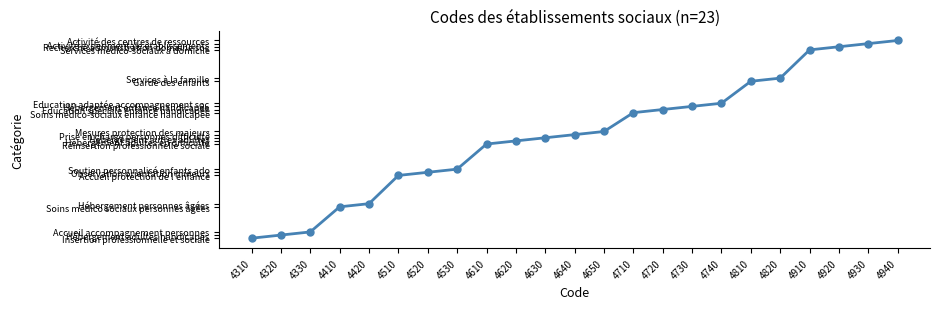

Which category has the lowest value across all series?

4310